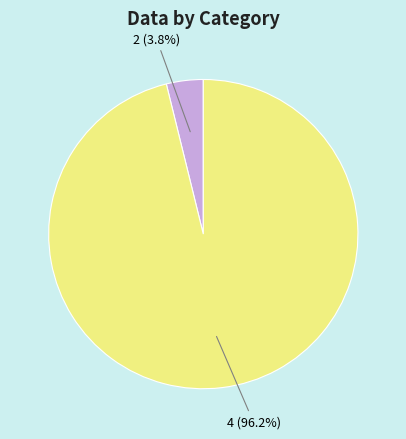

How many slices are in this pie chart?

2